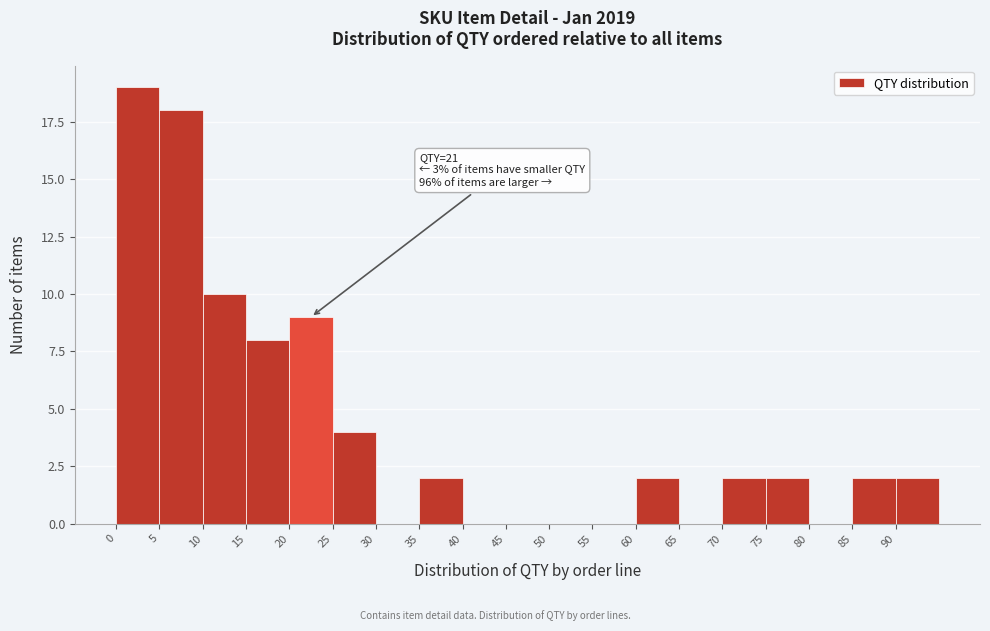

Which range on the x-axis has the tallest bar?

0 to 5